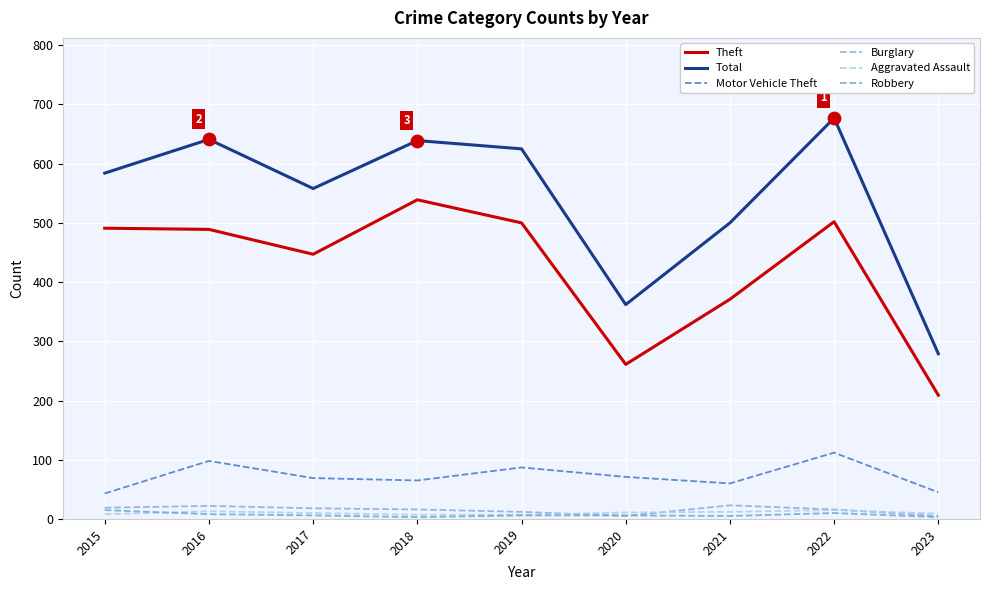

At how many categories does at least one series exceed 464?

7